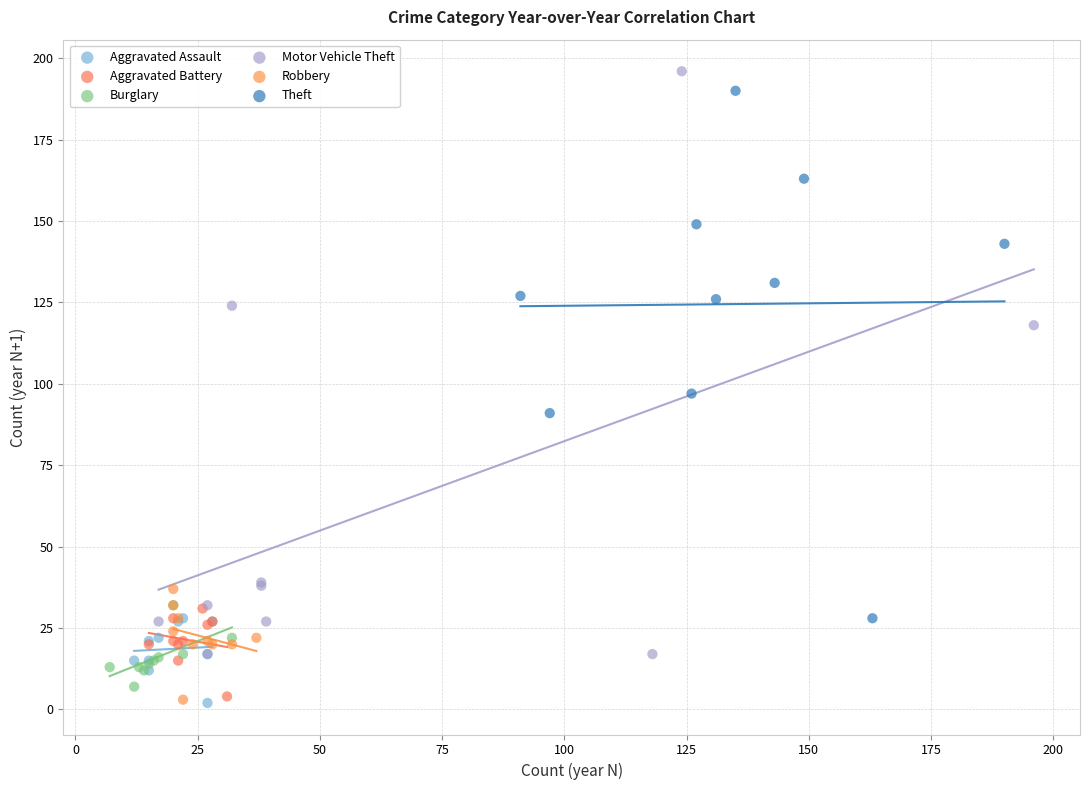

Which series has the widest spread of Y values?

Motor Vehicle Theft